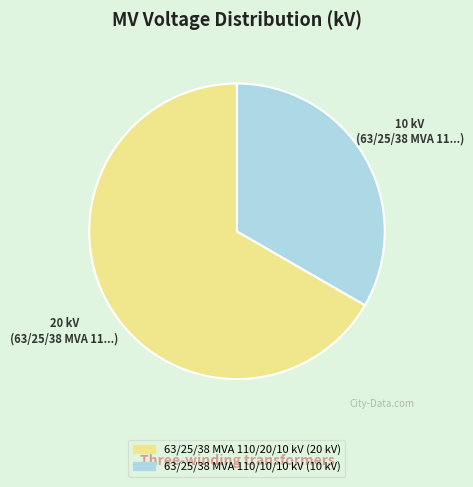

Which category has the biggest portion of the pie?

63/25/38 MVA 110/20/10 kV